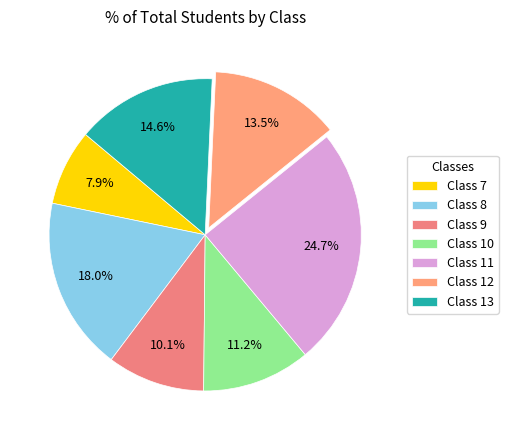

Count the number of slices in the pie.

7